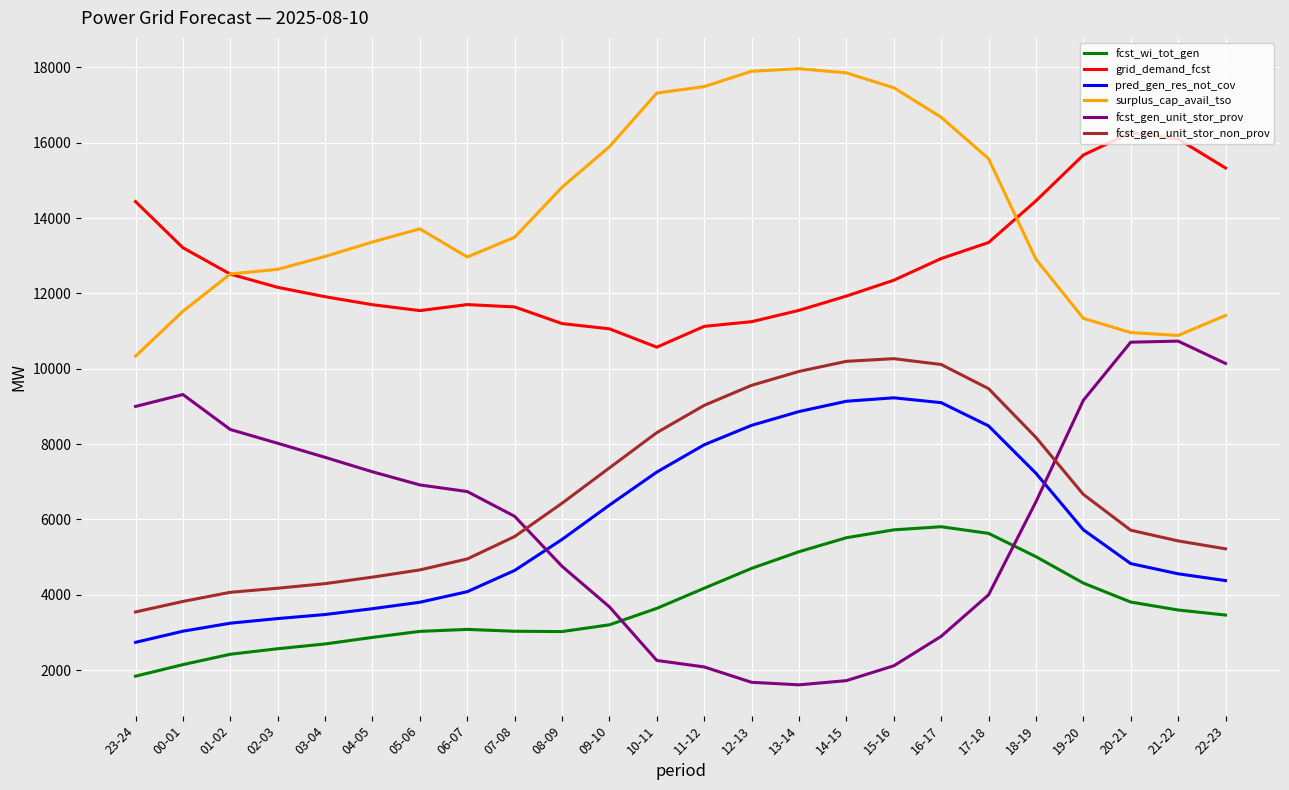

Which series ends up on top after the final intersection of fcst_gen_unit_stor_prov and fcst_wi_tot_gen?

fcst_gen_unit_stor_prov